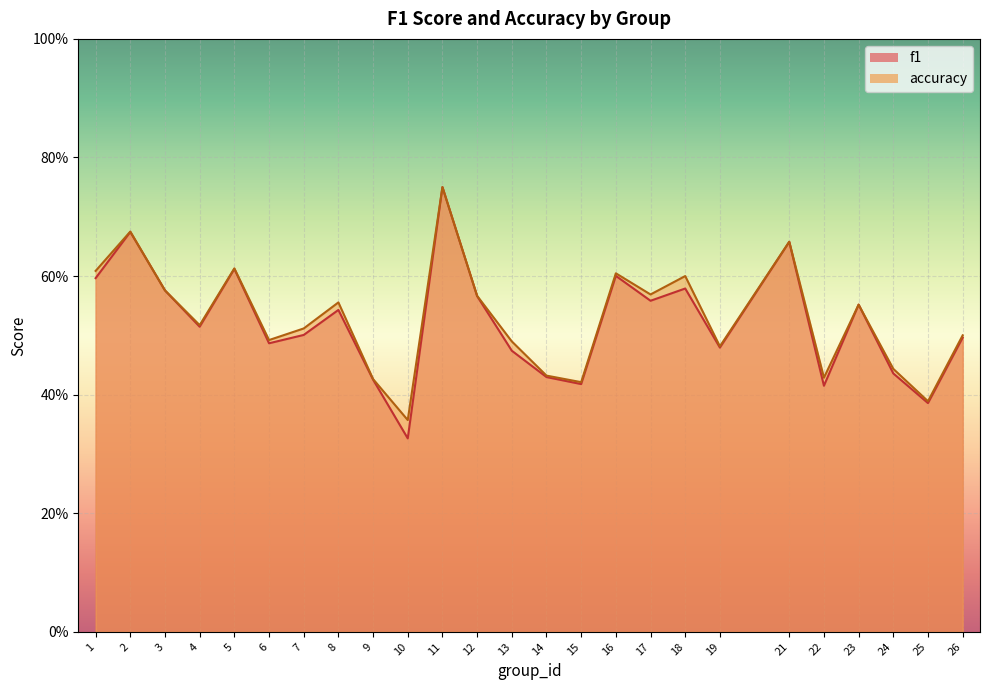

The value of accuracy at 7 is 0.9. True or false?

False